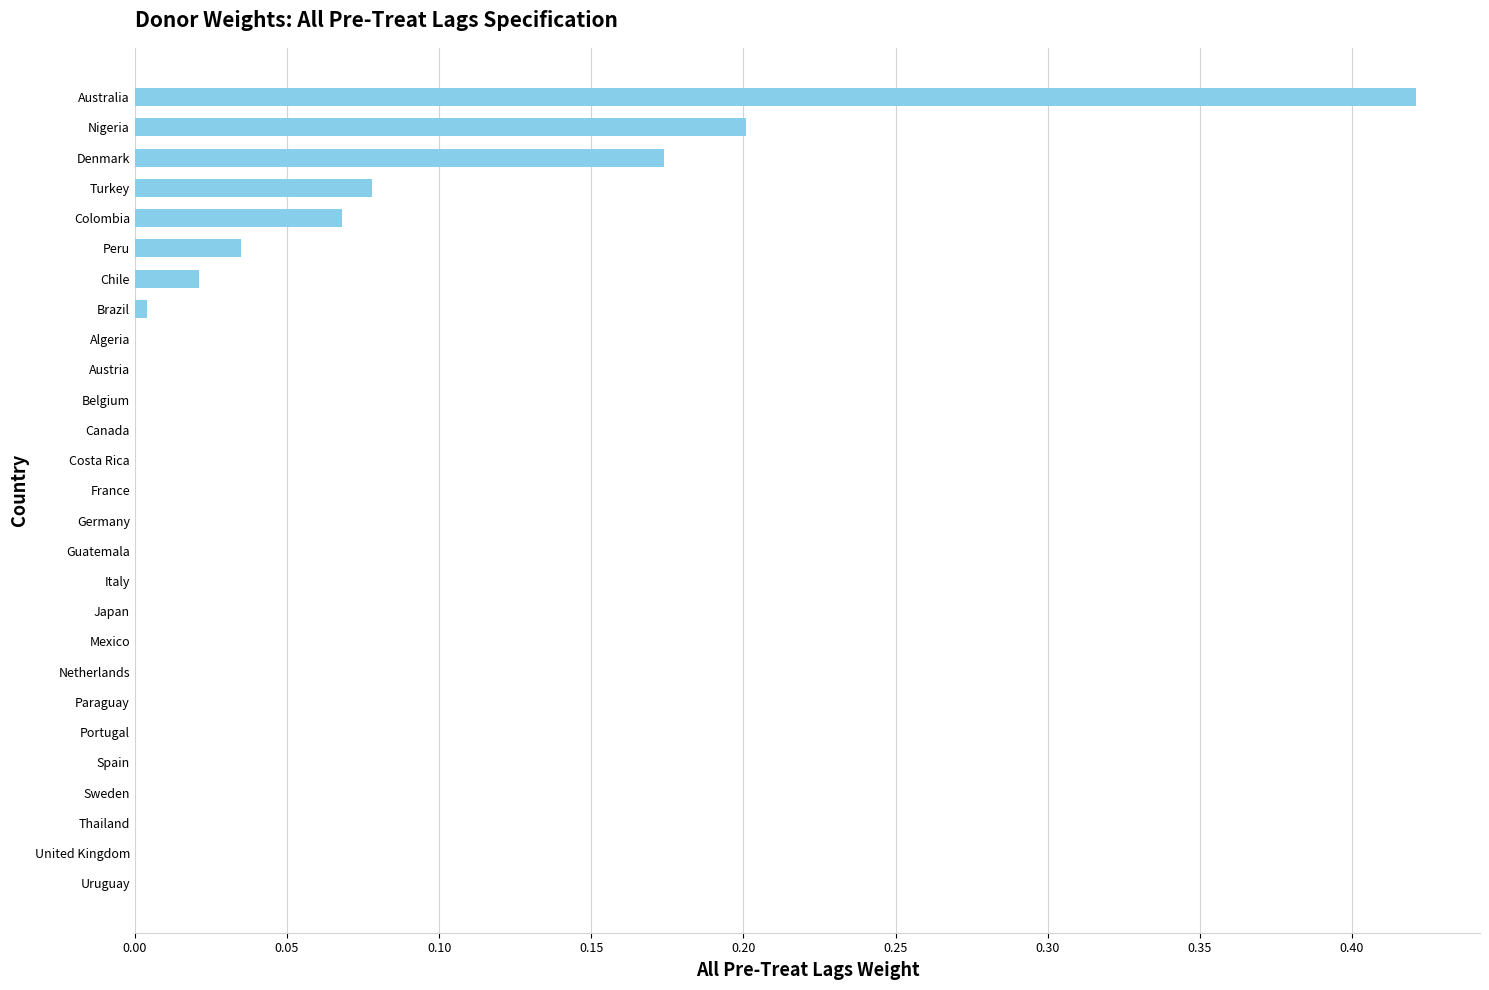

Does the chart contain stacked bars?

No